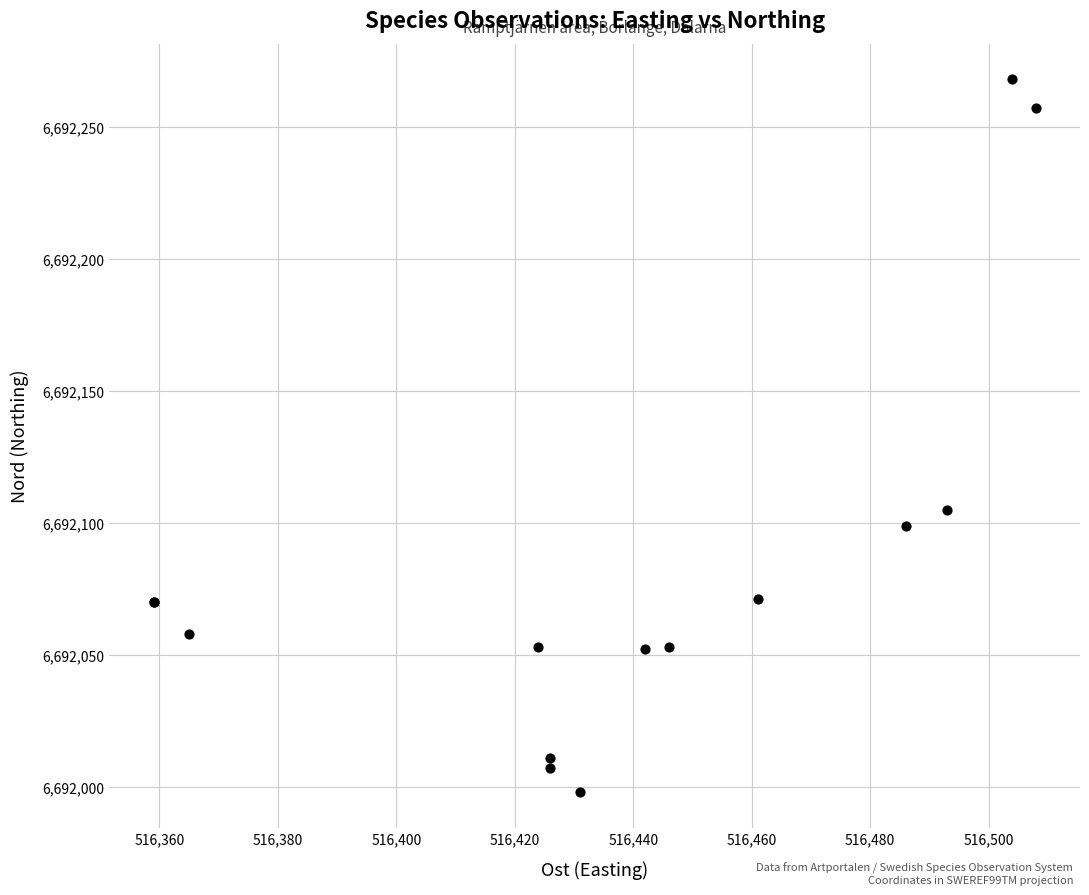

What Y value in the scatter plot is closest to 6692133?

6692105.0